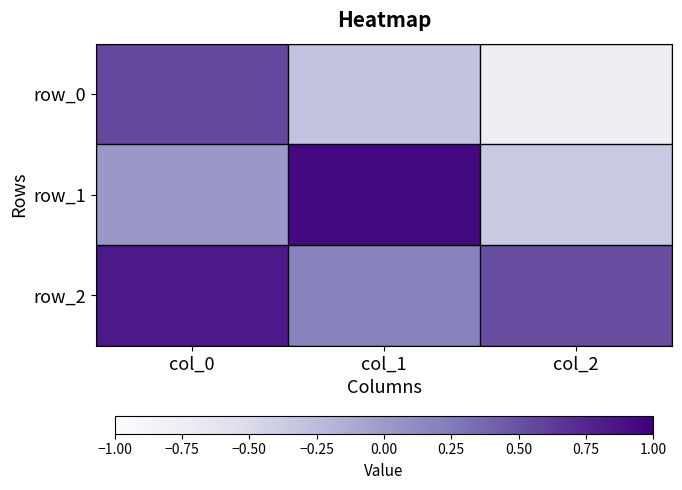

Which series has the largest total across all categories?

row_2